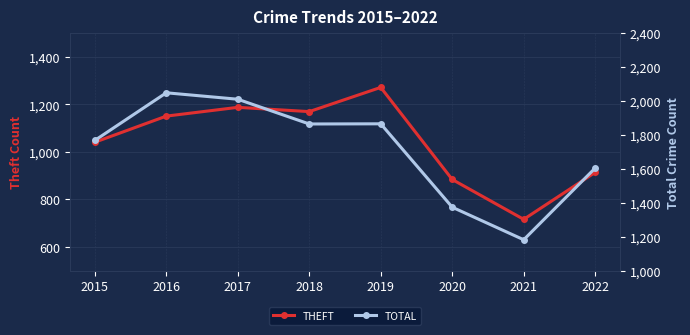

The value of Theft at 2016 is 1151. True or false?

True